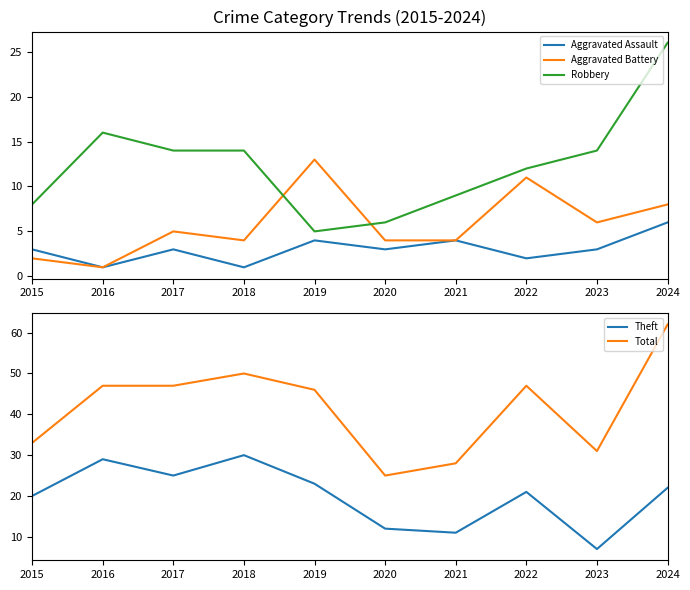

The Theft series shows 7 at 2021. True or false?

False